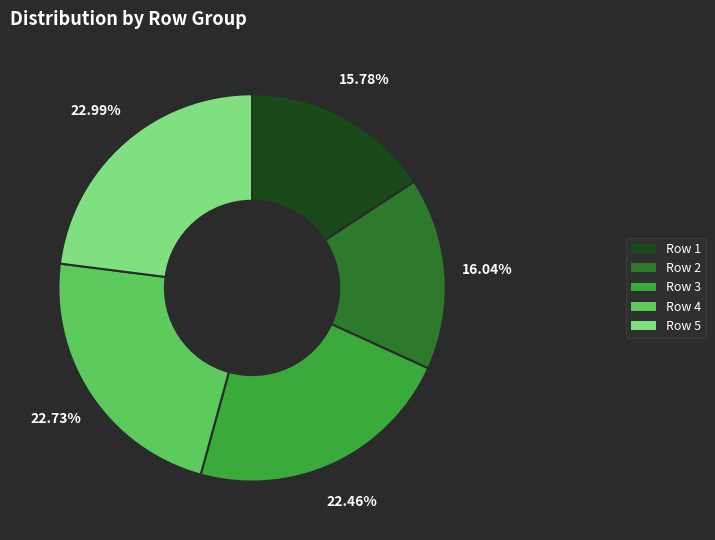

Is there a majority slice in this chart?

No